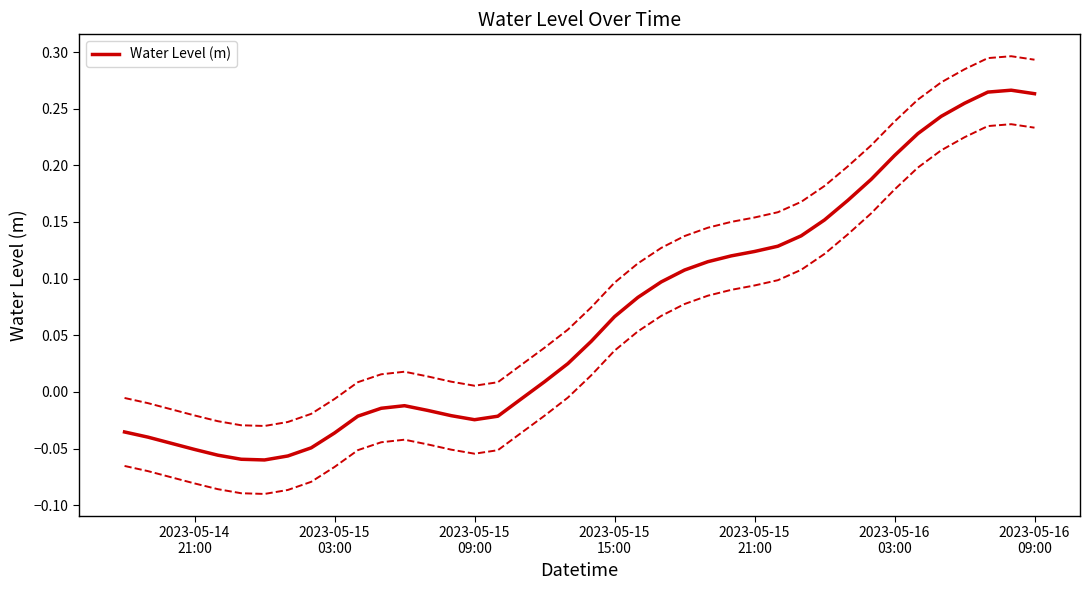

How many data points are less than 0?

18